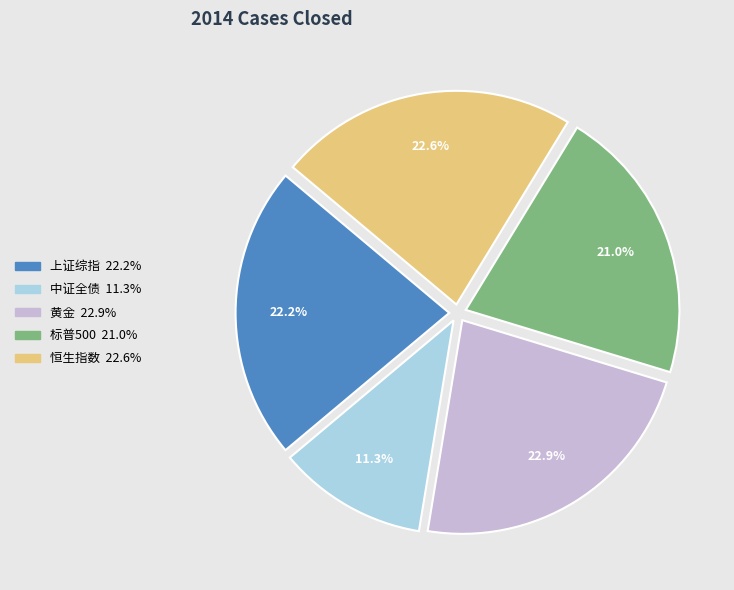

The 恒生指数 slice represents 23% of the pie. True or false?

True